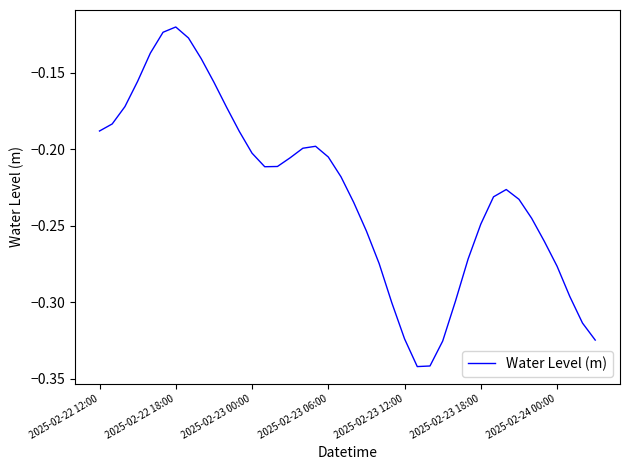

Where is the first local minimum?

13